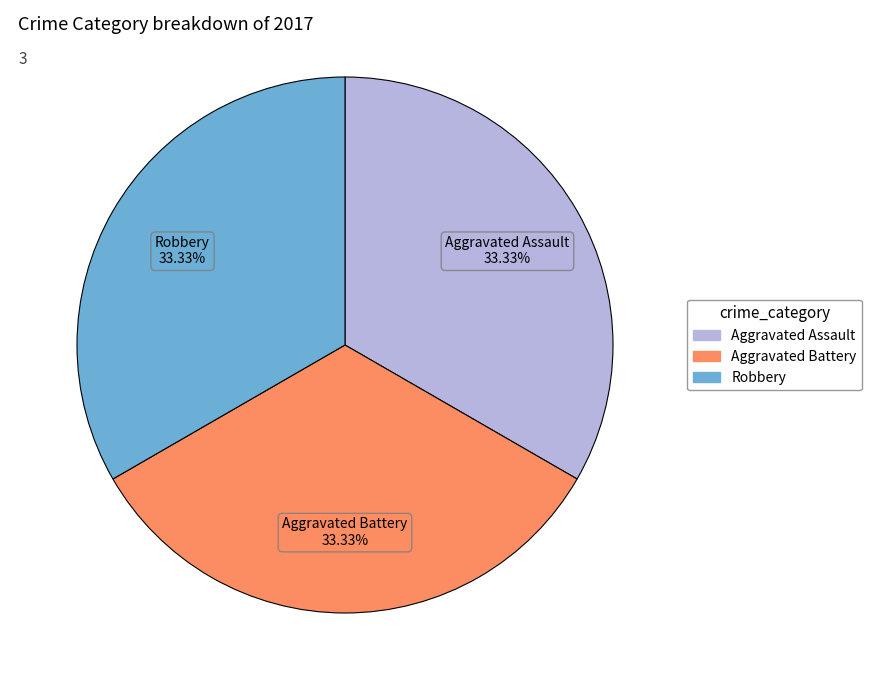

Does any single category account for the majority?

No